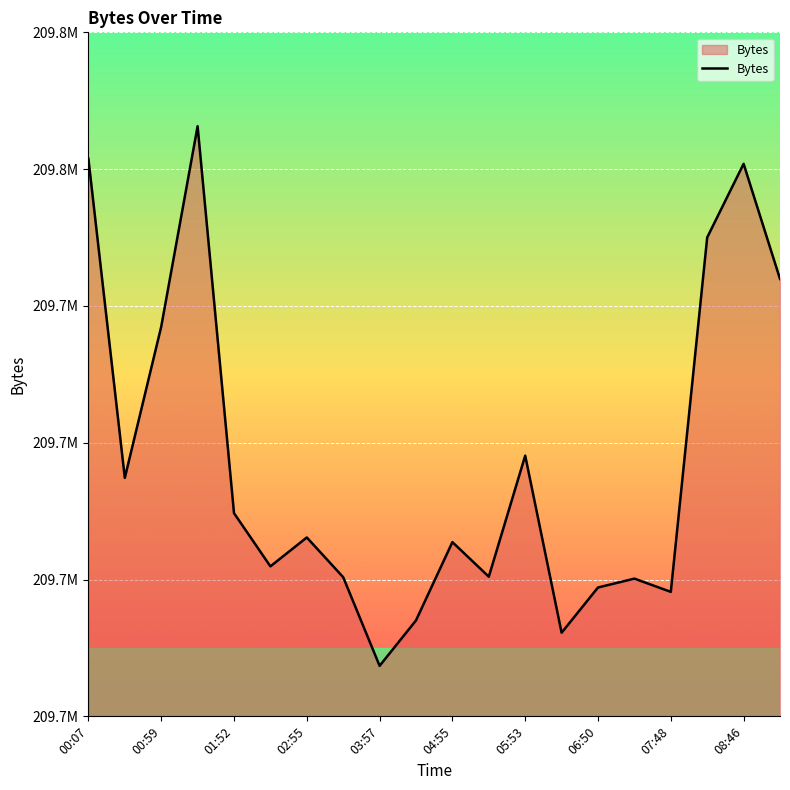

What is the sum of all values?

4194347283